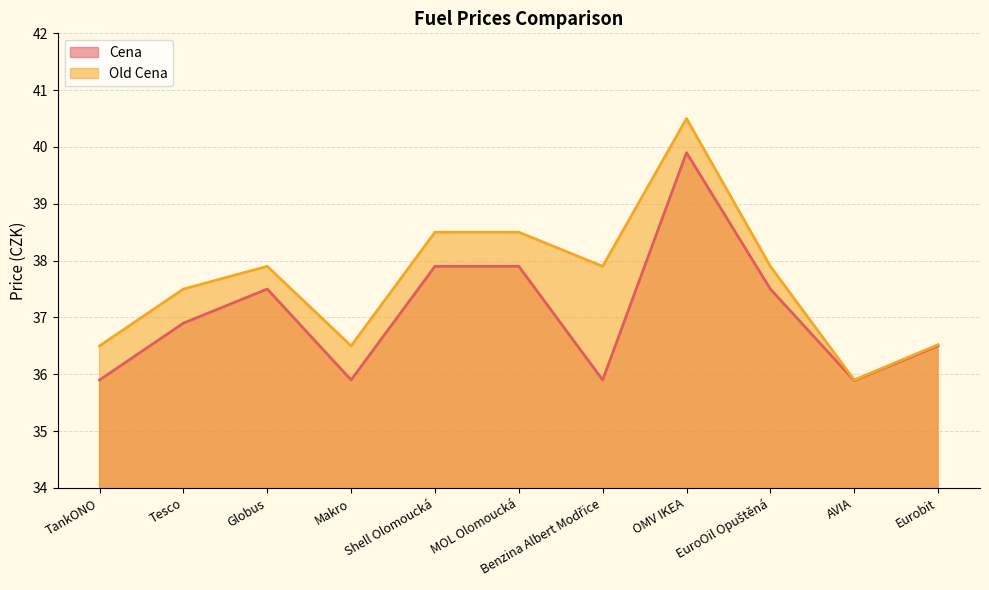

List the labels in order of Old Cena value, largest first.

OMV IKEA, Shell Olomoucká, MOL Olomoucká, Globus, Benzina Albert Modřice, EuroOil Opuštěná, Tesco, Eurobit, TankONO, Makro, AVIA